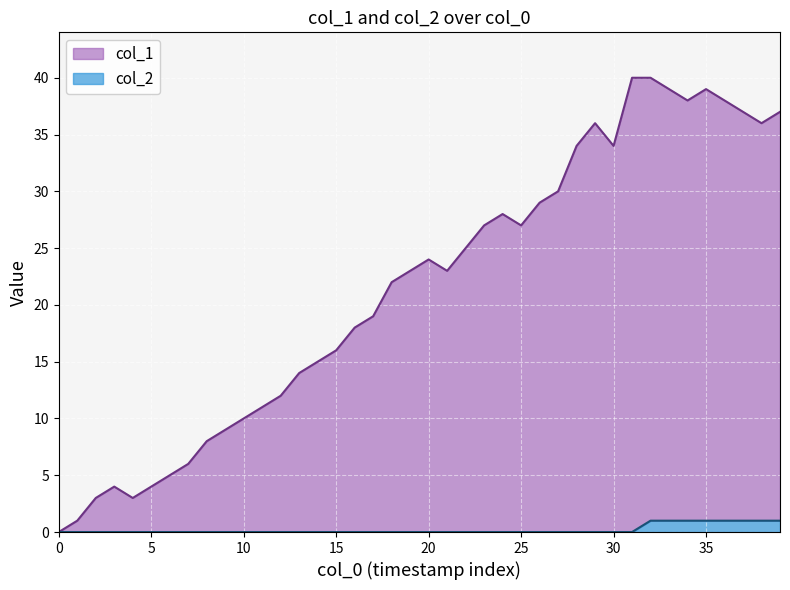

At 25, list the series in order from largest to smallest.

col_1, col_2